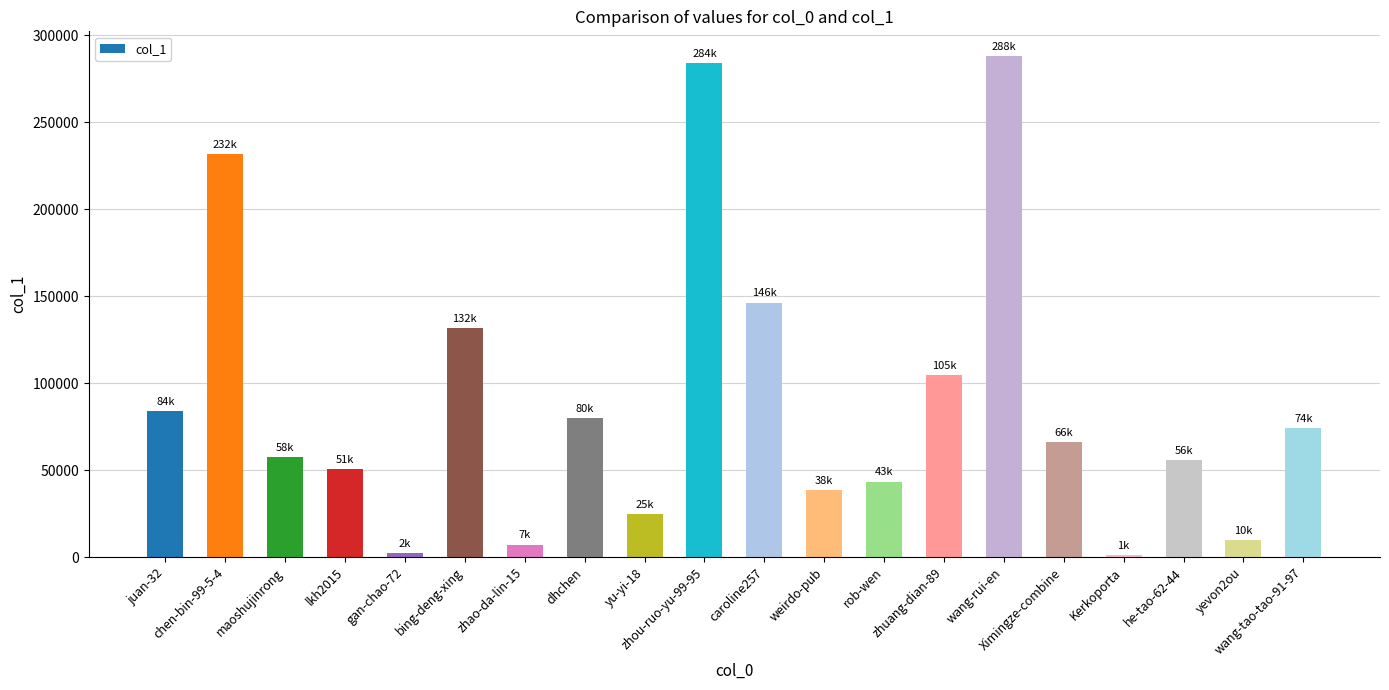

Which has a higher value, Ximingze-combine or weirdo-pub?

Ximingze-combine